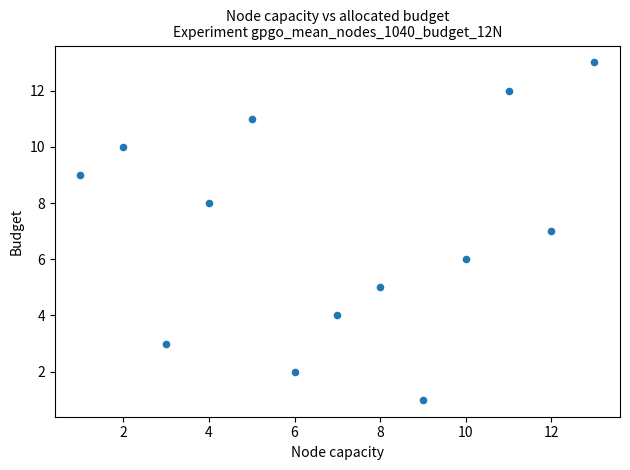

What is the range of Y values (max minus min)?

12